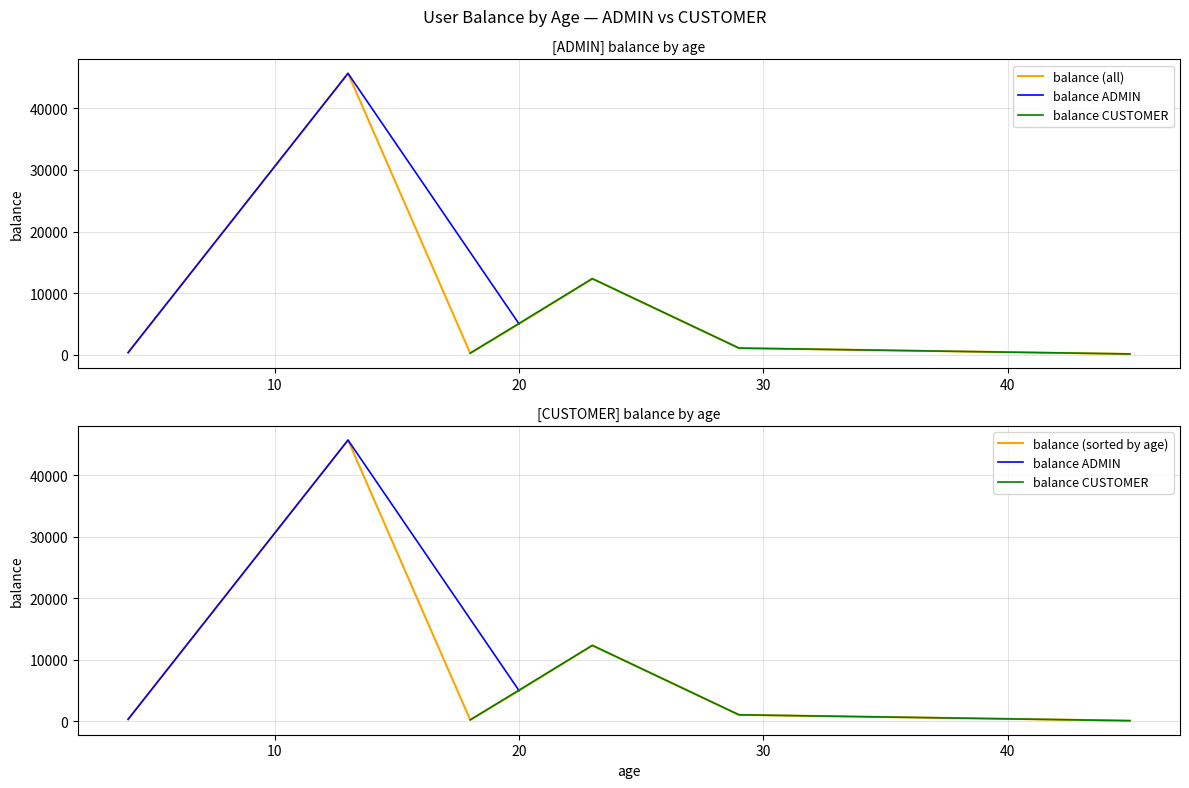

What is the highest value of the balance (all) series?

45678